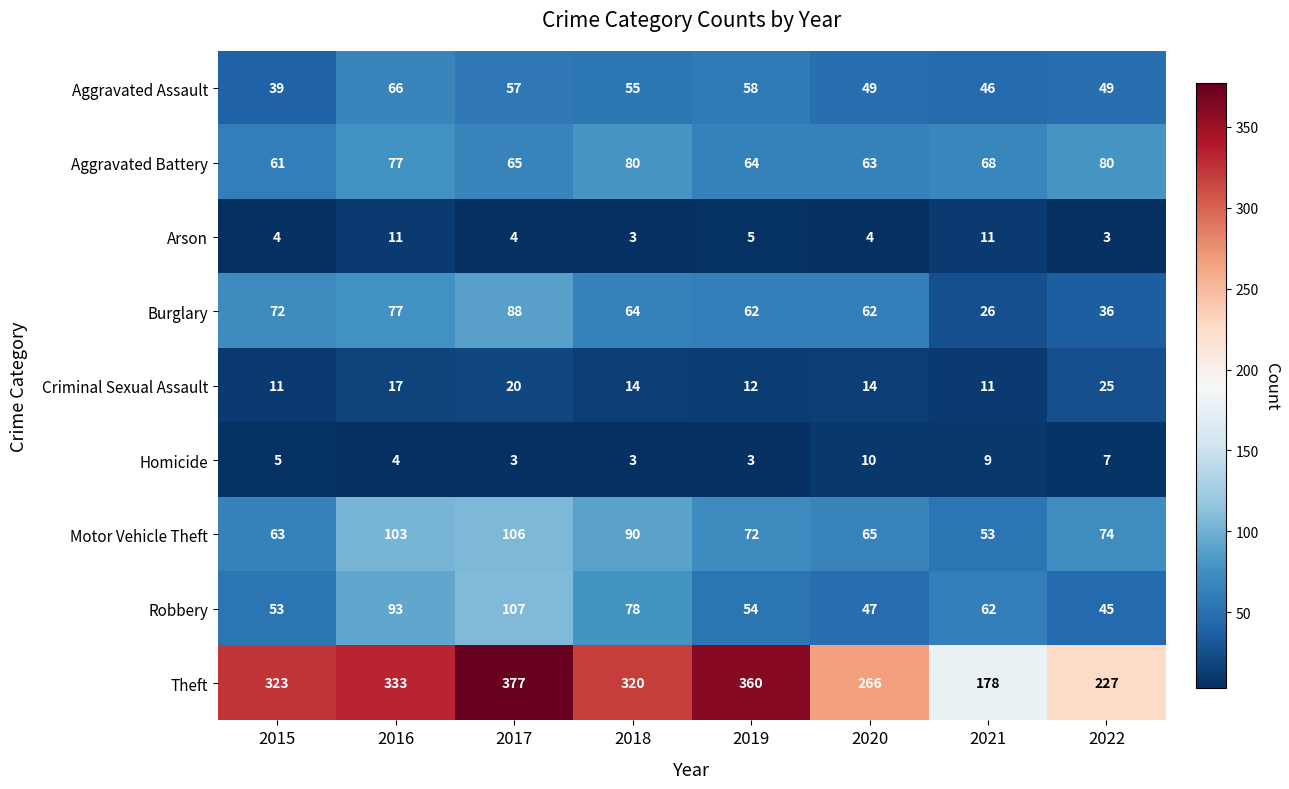

Which series has the widest spread of values?

Theft